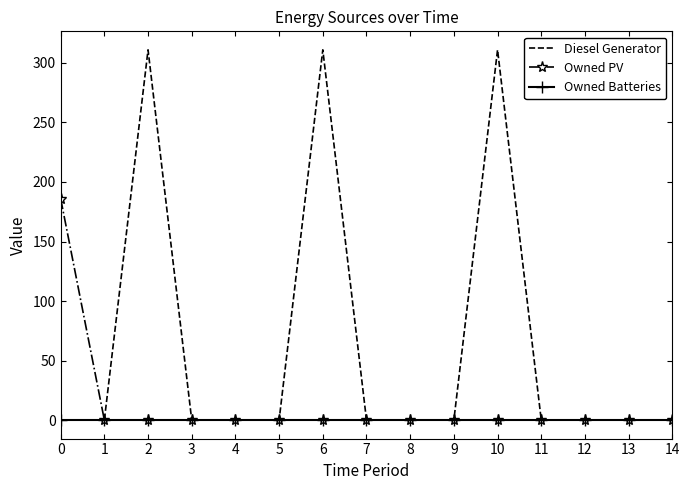

List the series in order of their peak value, lowest first.

Owned Batteries, Owned PV, Diesel Generator